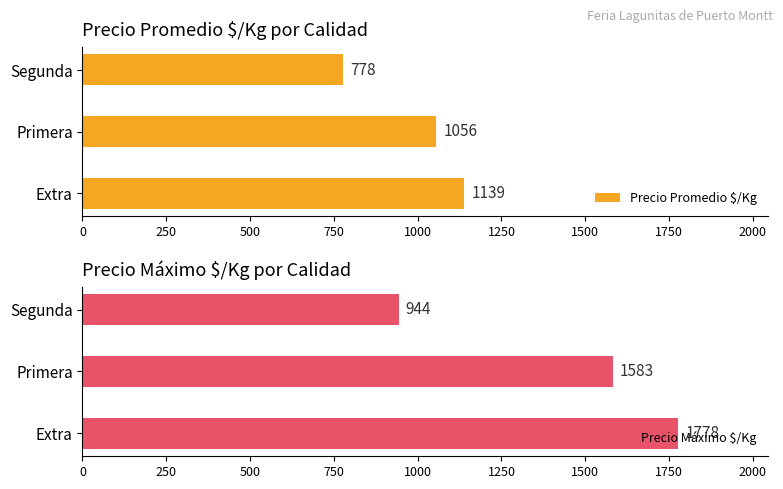

Reading left to right, what are all the values shown in this chart?

Precio Promedio $/Kg: 1139	1056	778
Precio Máximo $/Kg: 1778	1583	944